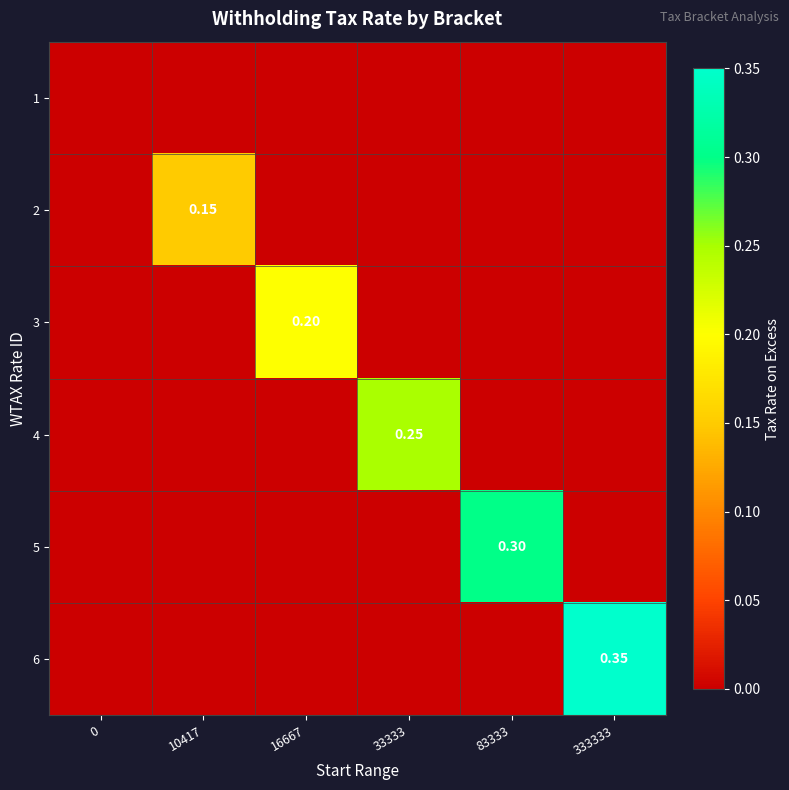

What is the difference between the row_2 values at 16667 and 33333?

0.2